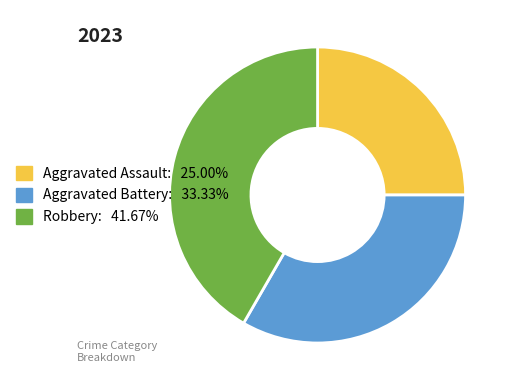

Combined, do Aggravated Battery and Aggravated Assault account for over 50%?

Yes